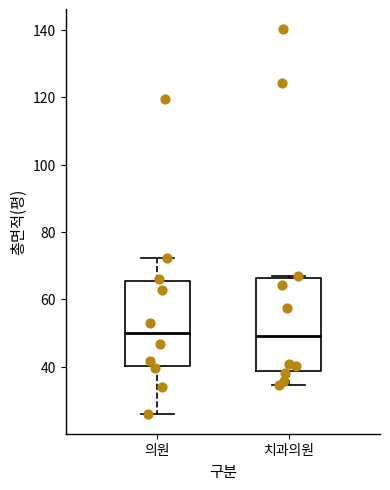

Reading left to right, transcribe this box plot: for each box, give where its median line is, the range the box spans, and where its two whiskers end, as read against the y-axis. The values are not printed on the chart, so give them approximately, as read against the axis.

의원: median 50, box 40 to 66, whiskers 26 to 72
치과의원: median 50, box 38 to 66, whiskers 34 to 66 (just above the box's upper edge)